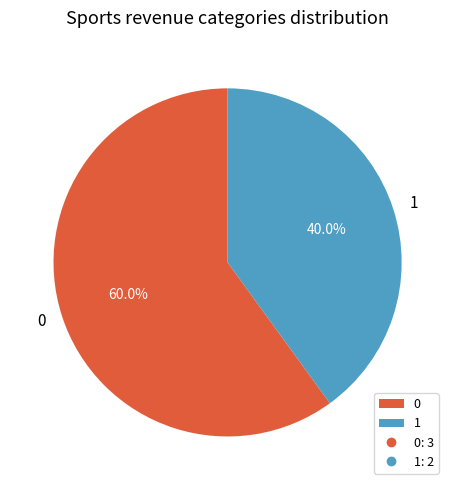

What is the smallest slice in the pie chart?

1